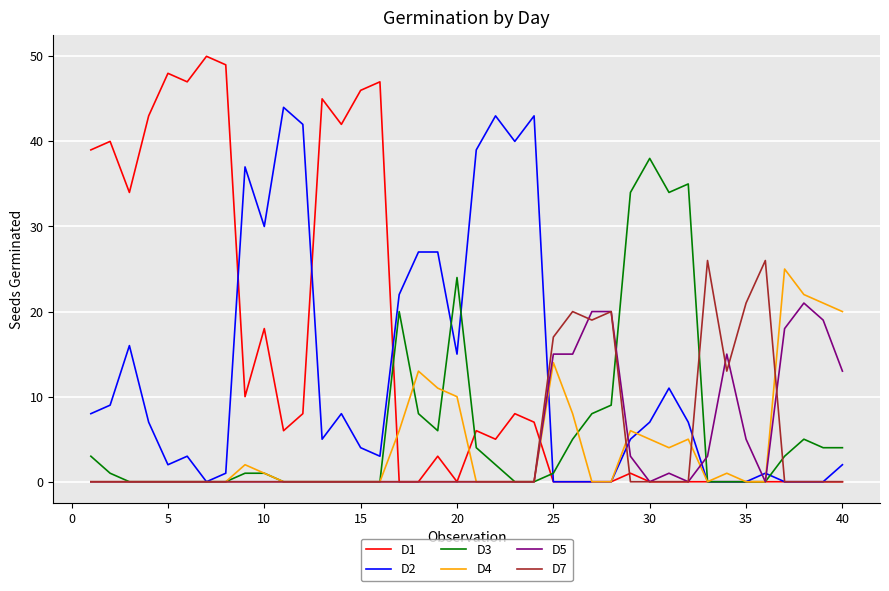

Which series has the largest total across all categories?

D1